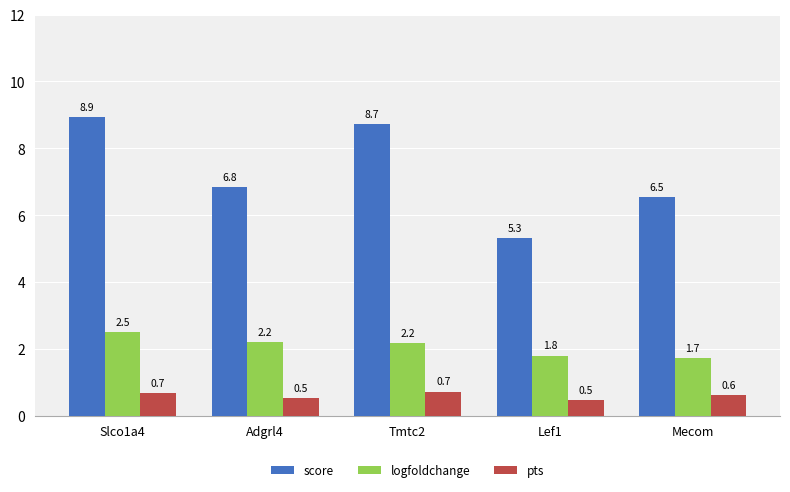

Between Adgrl4 and Lef1, which series saw the biggest shift?

score